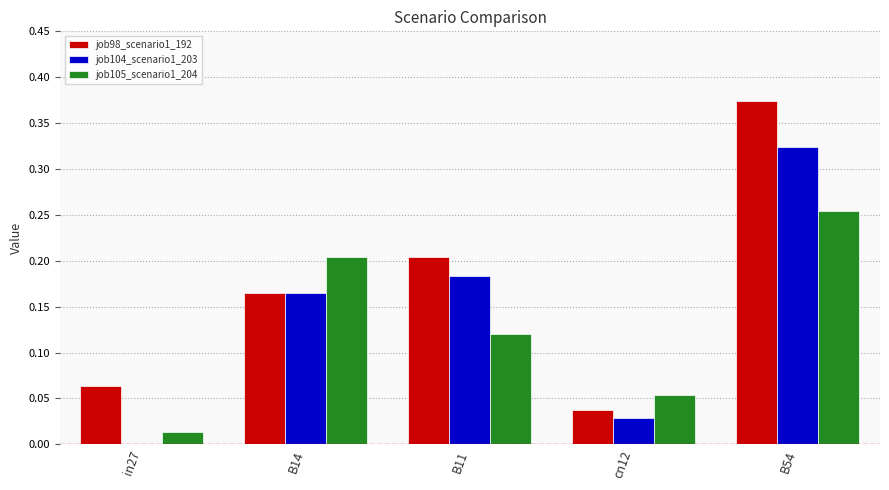

Which series has the widest spread of values?

job98_scenario1_192